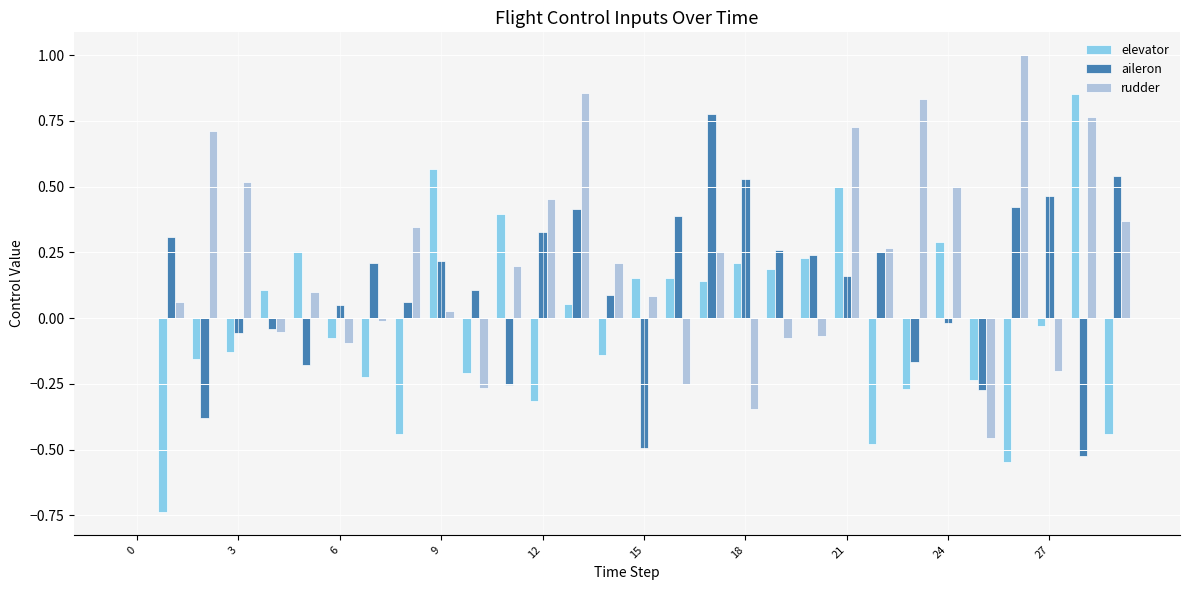

Which series has the largest total across all categories?

rudder